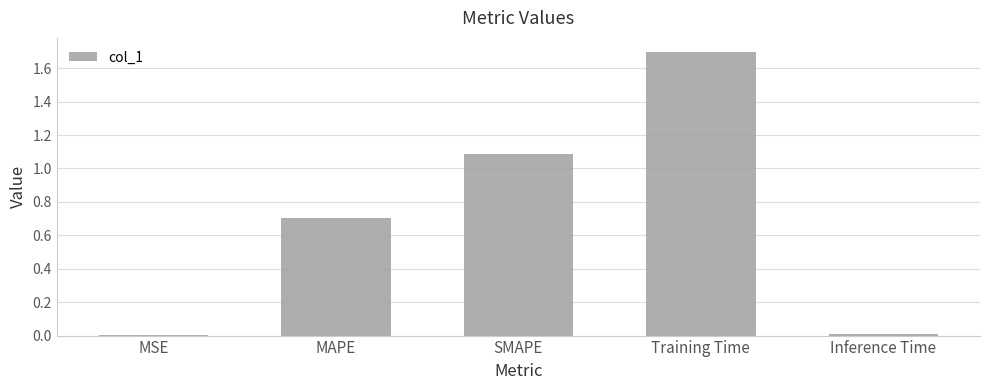

The chart shows a value of 1.7 at Training Time. True or false?

True